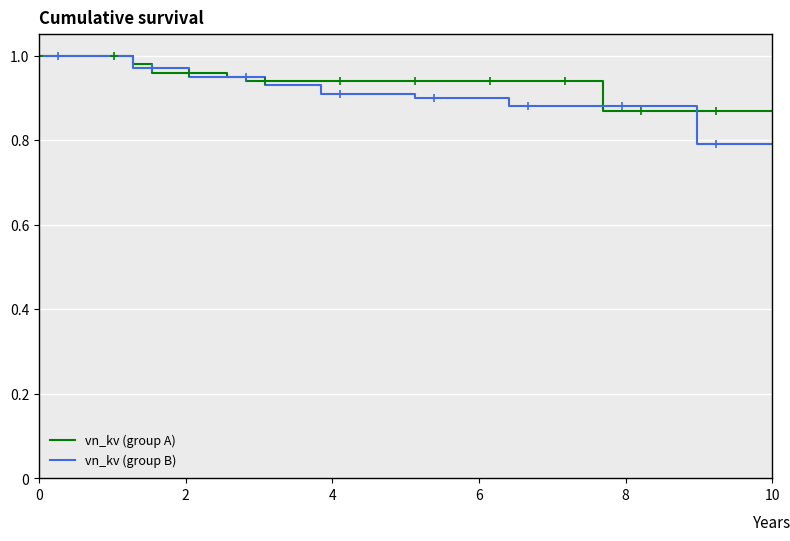

What is the lowest value of the vn_kv (group B) series?

0.8